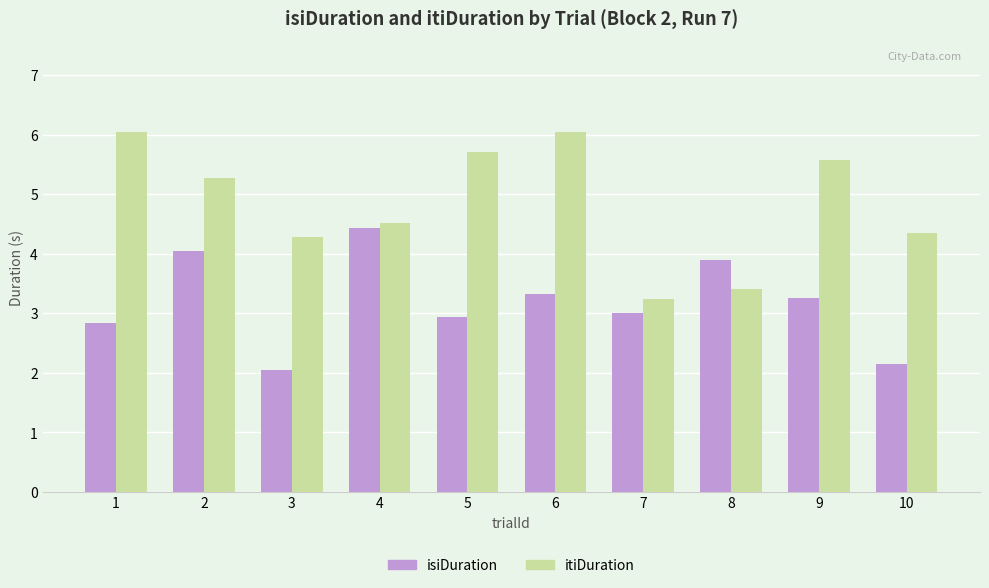

Is it true that isiDuration equals 4.2 at 7?

False